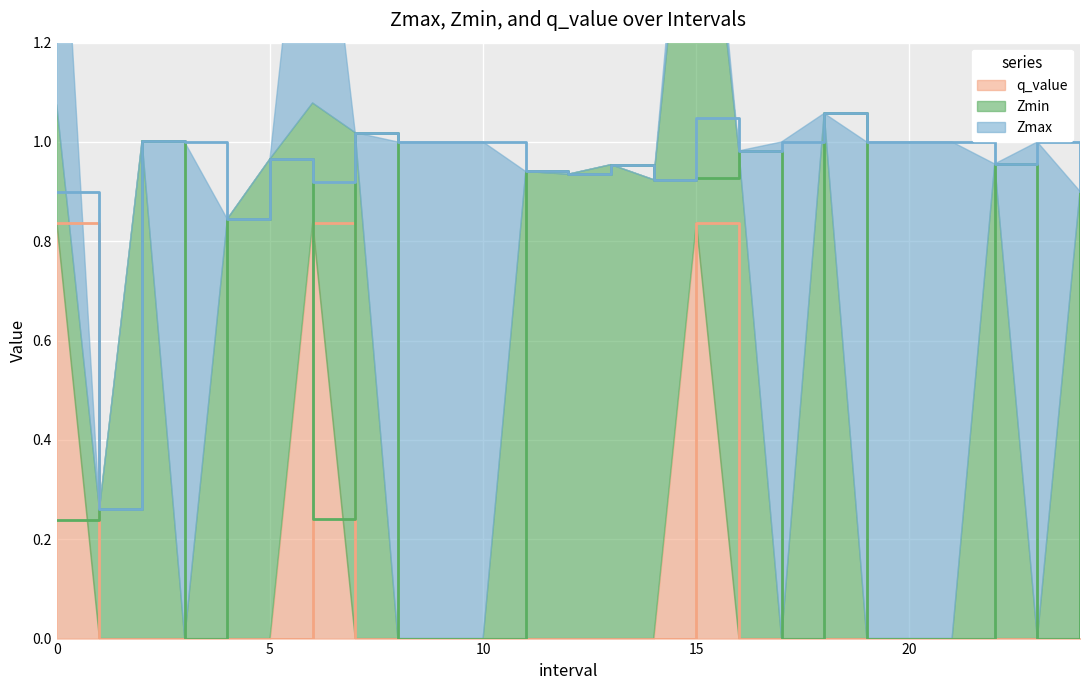

What position from the left is 21.0?

22